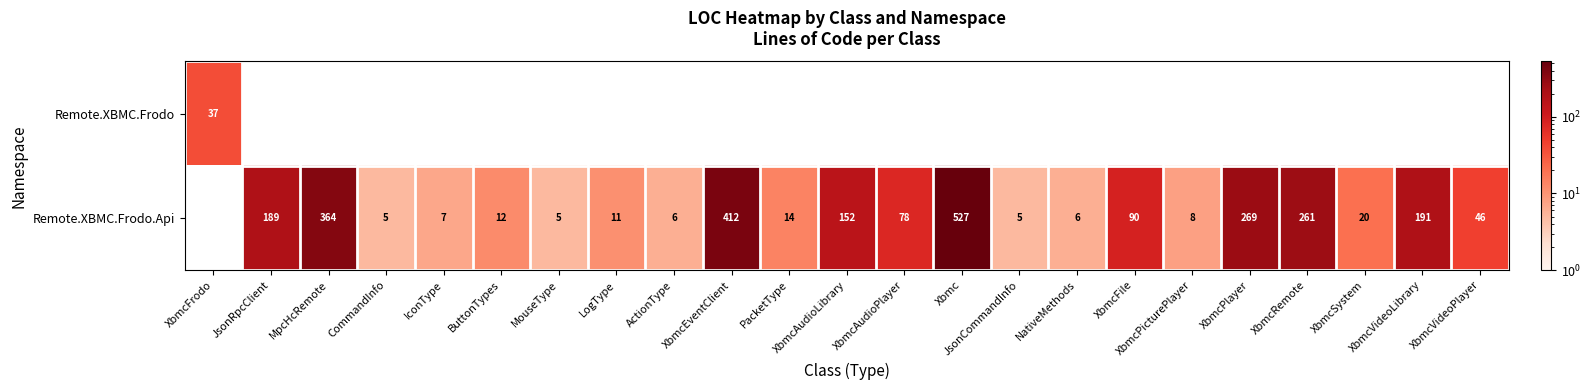

Is it true that Remote.XBMC.Frodo.Api equals 767 at Xbmc?

False